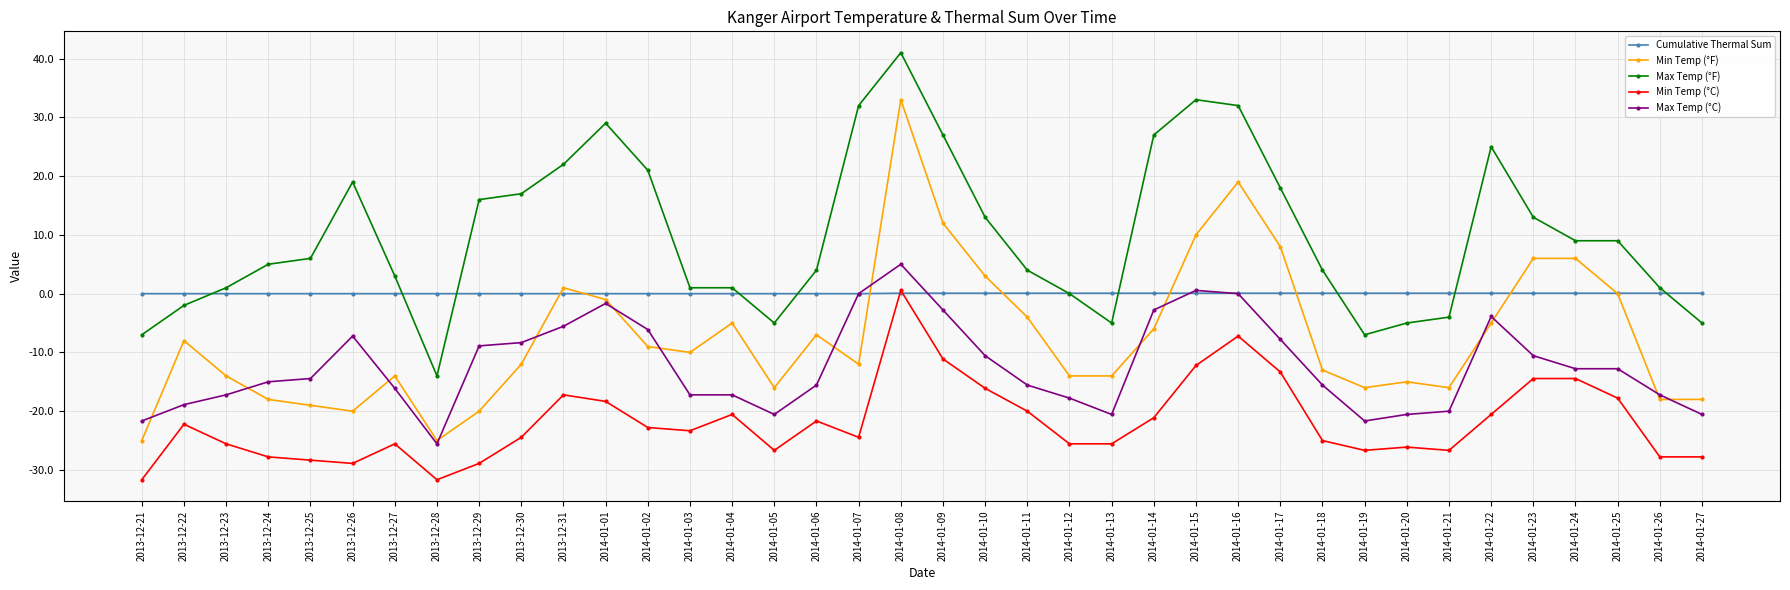

True or false: Max Temp (°F) has more than 1 points higher than both neighbors.

True